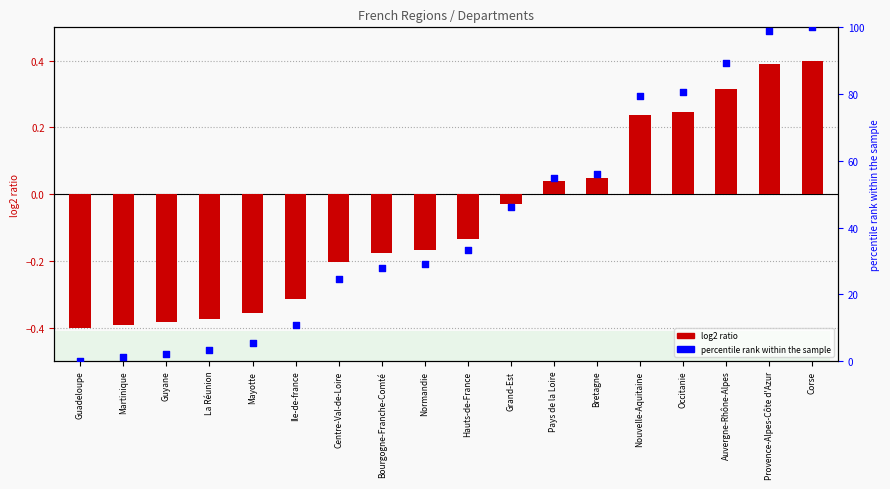

Which series has the largest total across all categories?

percentile rank within the sample